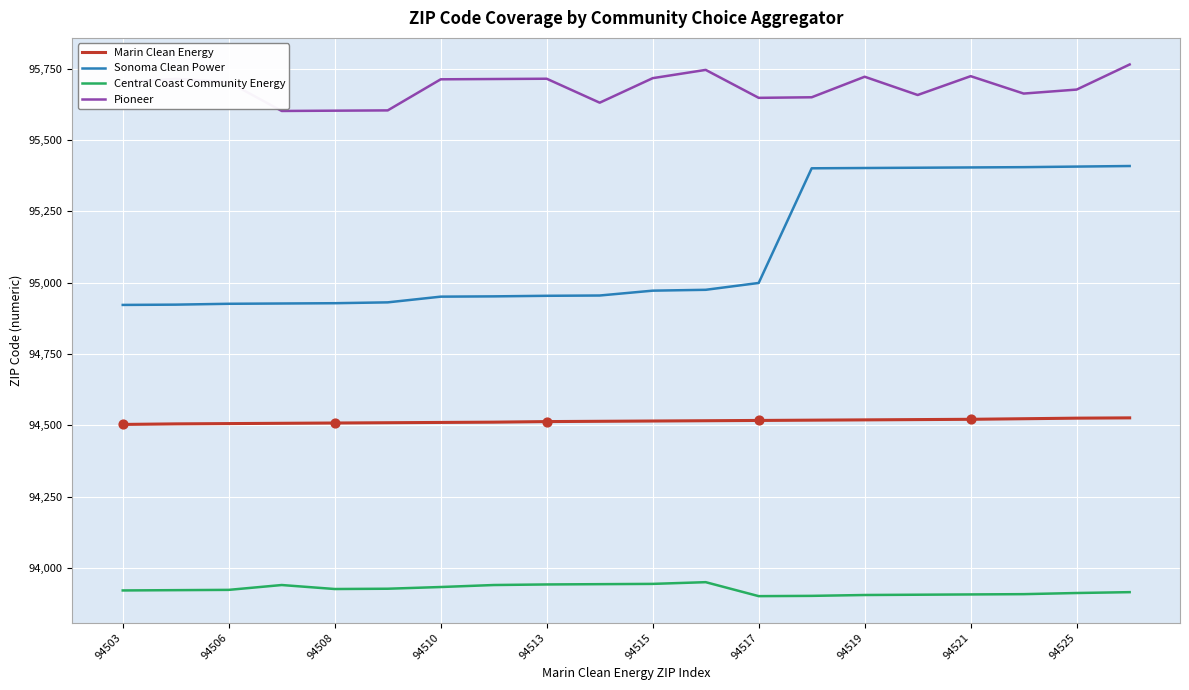

Which series has the largest total across all categories?

Pioneer